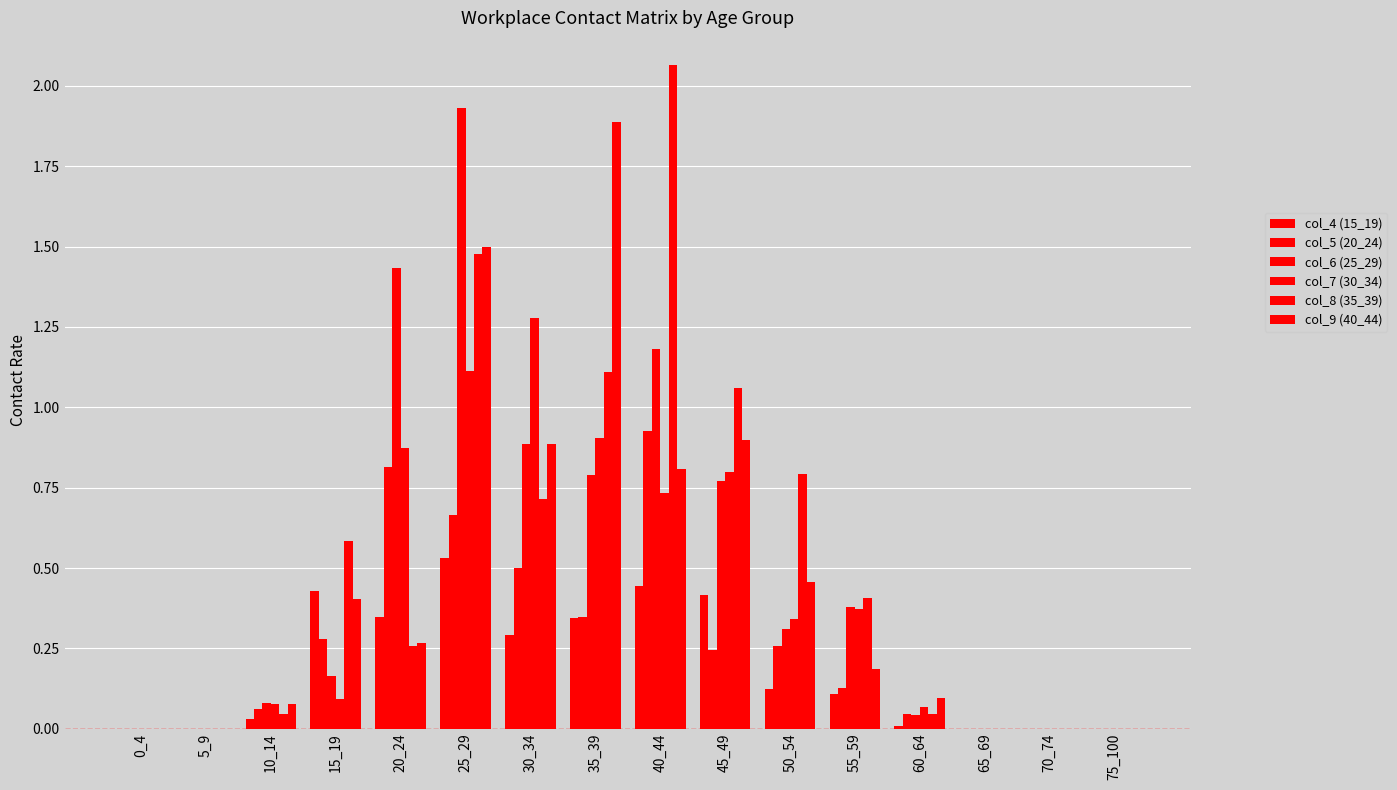

At which label does col_8 (35_39) reach its peak?

40_44